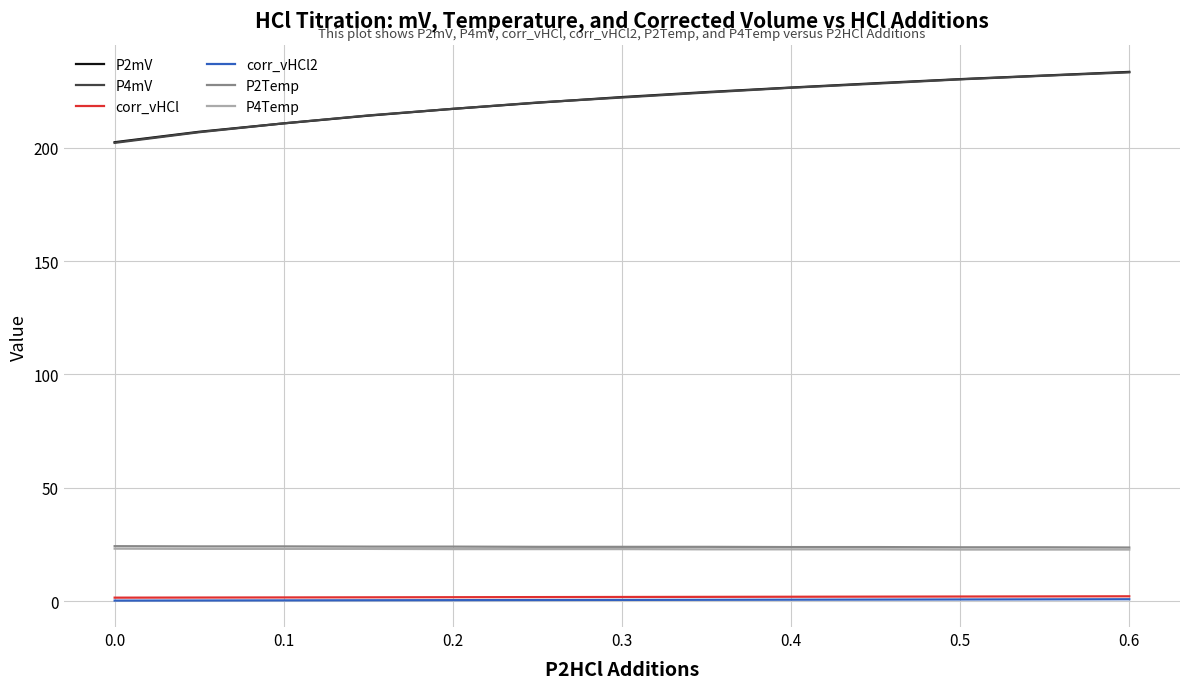

What is the greatest value displayed?

233.4